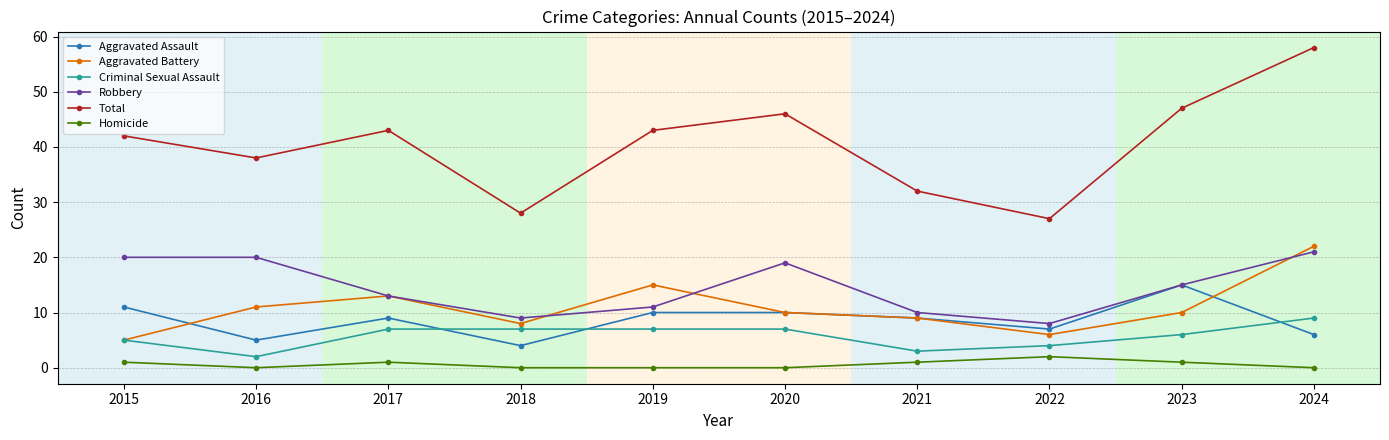

What is the difference between the Homicide values at 2017 and 2022?

1